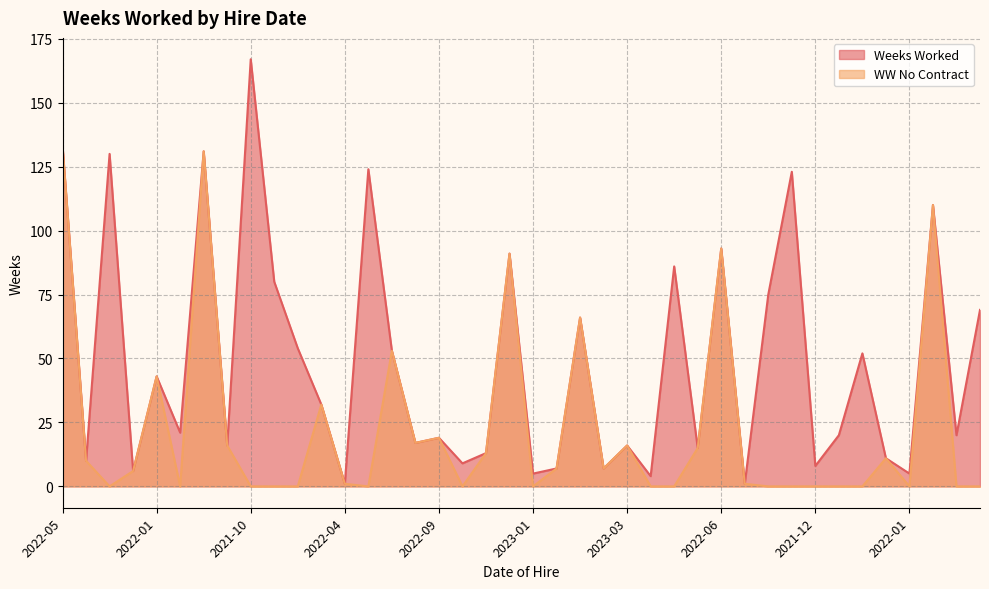

The value of Weeks Worked at 2022-02 is 2. True or false?

False